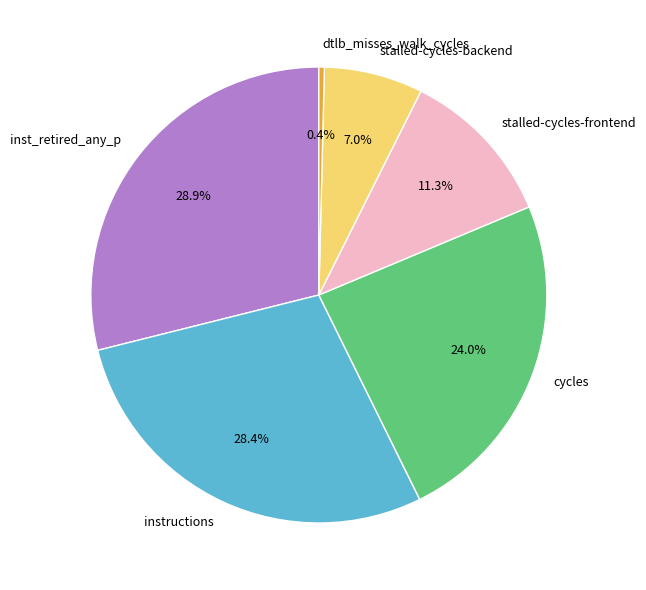

Is it true that instructions is 19% of the pie?

False